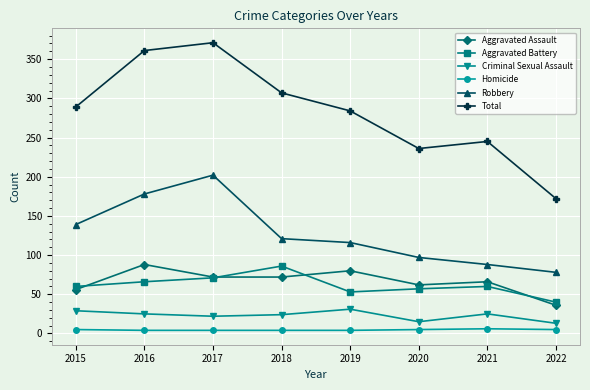

Which series has the largest range (max minus min)?

Total